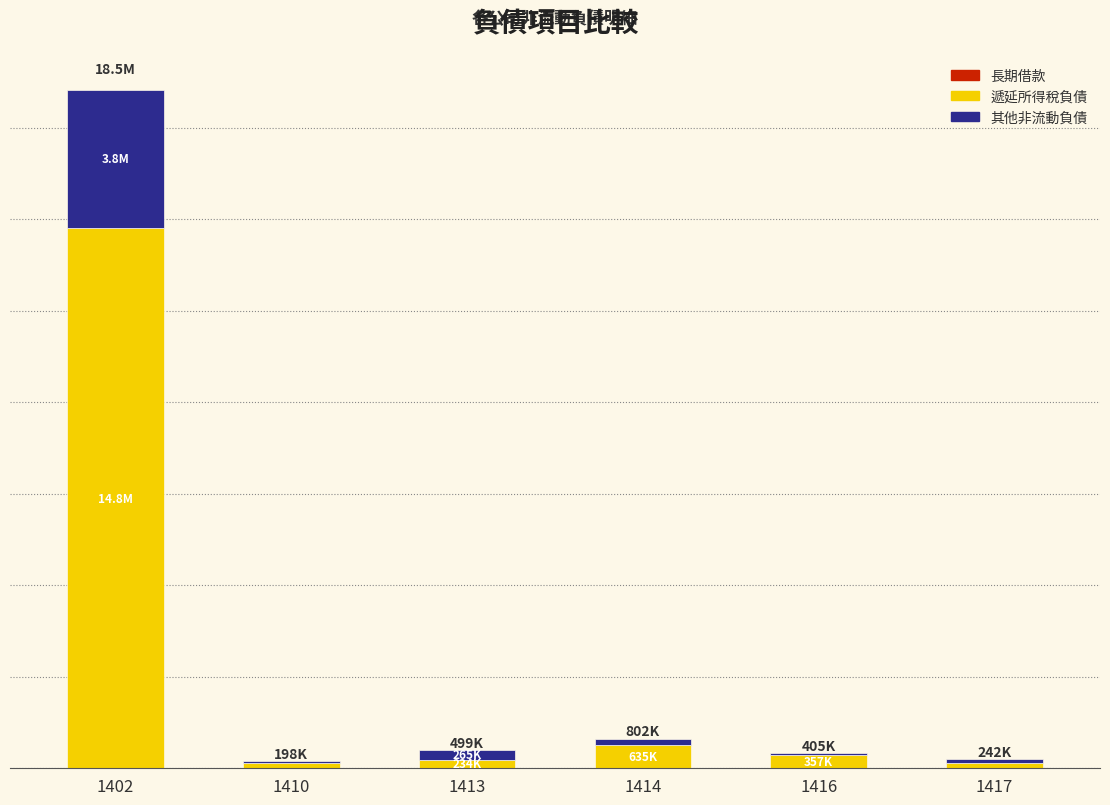

Which category has the highest value in the 遞延所得稅負債 series?

1402